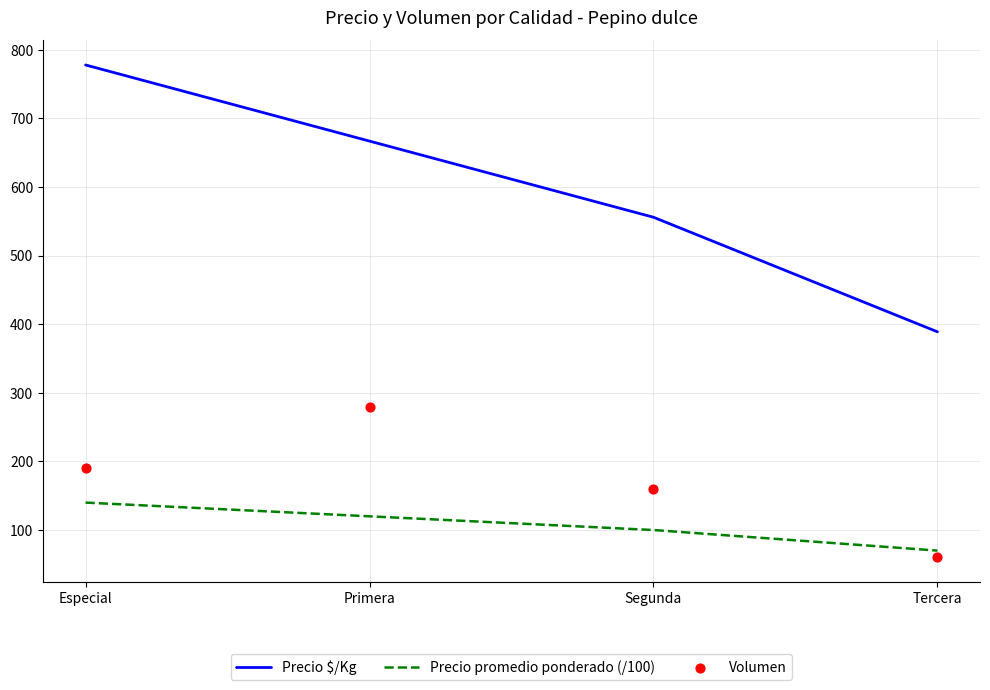

Which series has the largest total across all categories?

Precio $/Kg